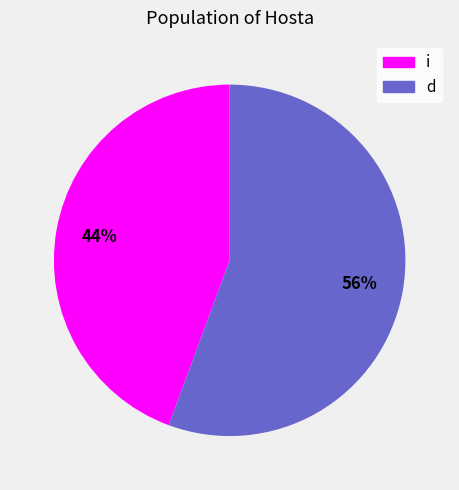

Between d and i, which is larger?

d